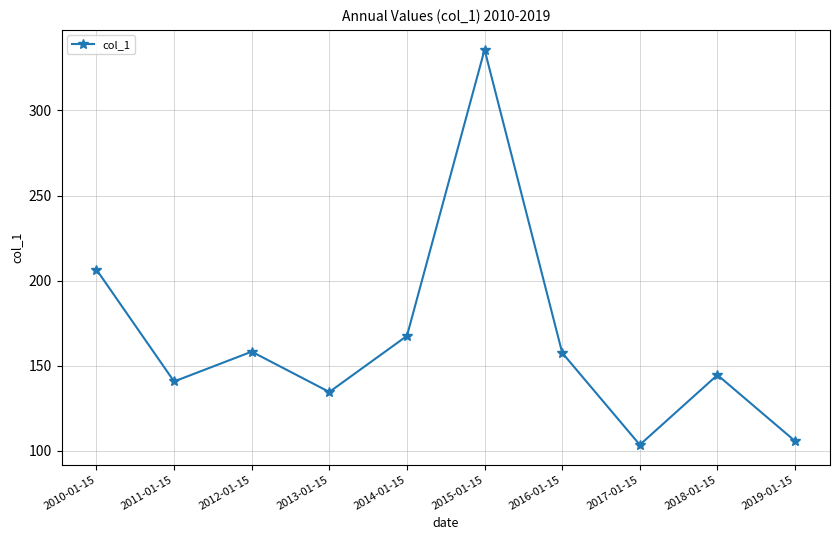

What is the ratio of the value at 2015-01-15 to the value at 2011-01-15?

2.4